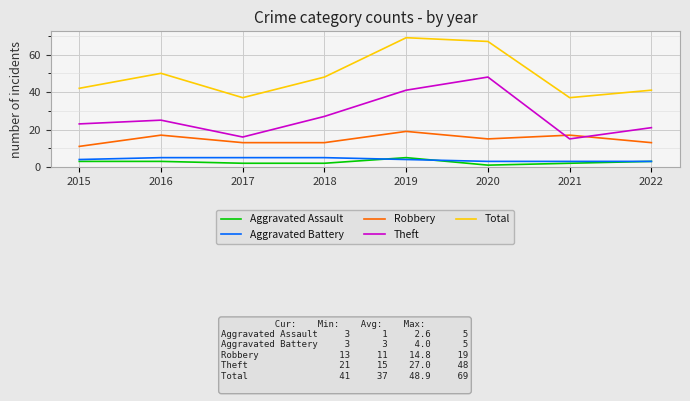

Where is the first local minimum for Theft?

2017